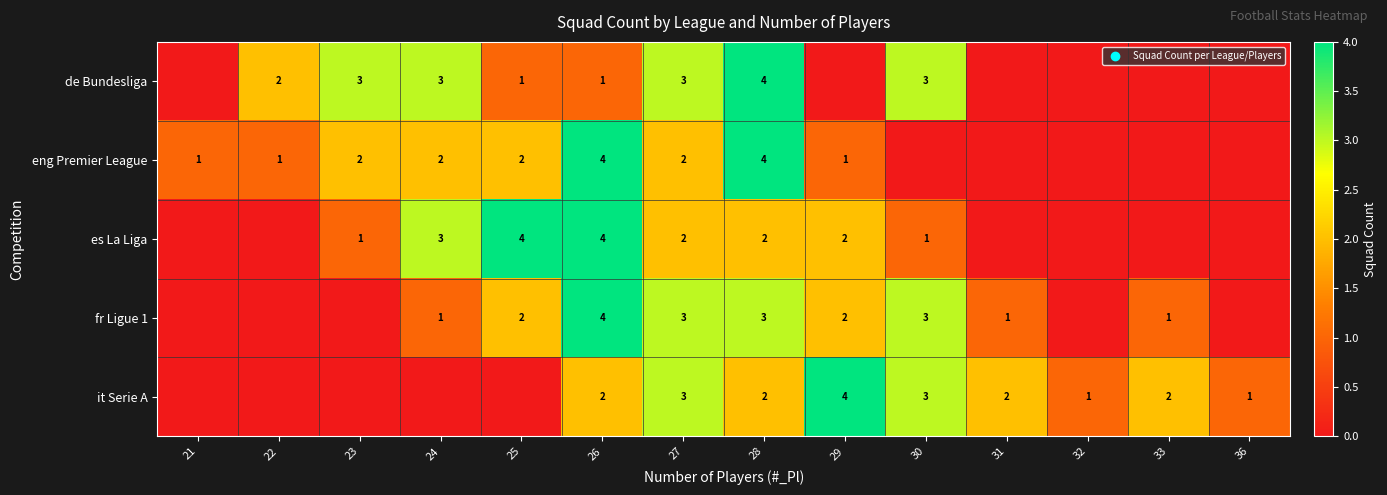

Is it true that eng Premier League equals 3 at 24?

False